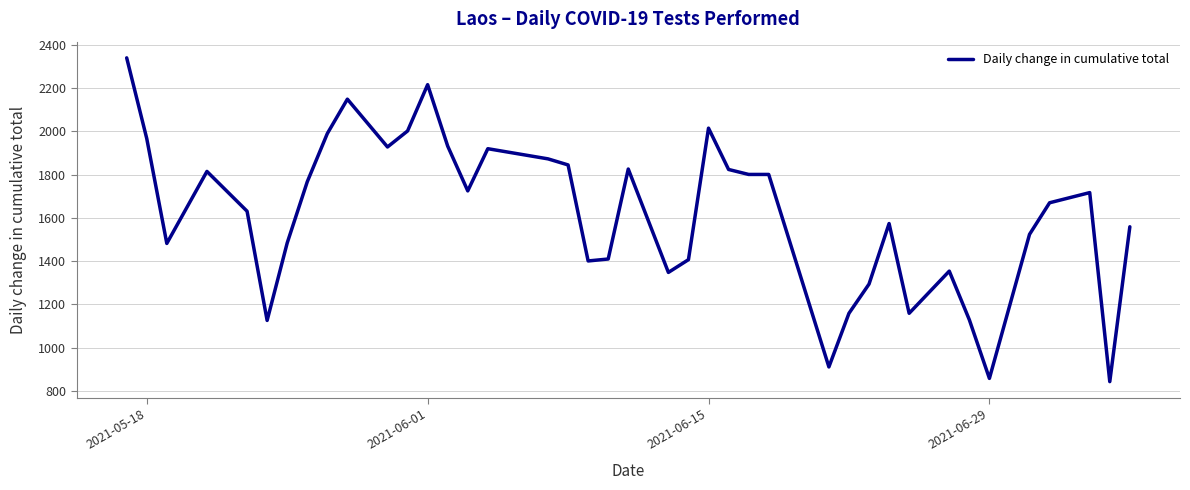

What is the smallest value displayed?

843